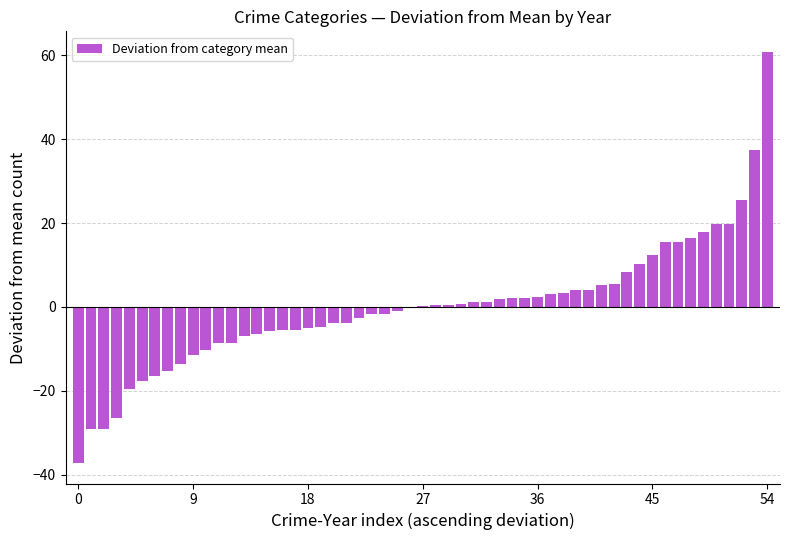

What is the maximum value shown in the chart?

60.8